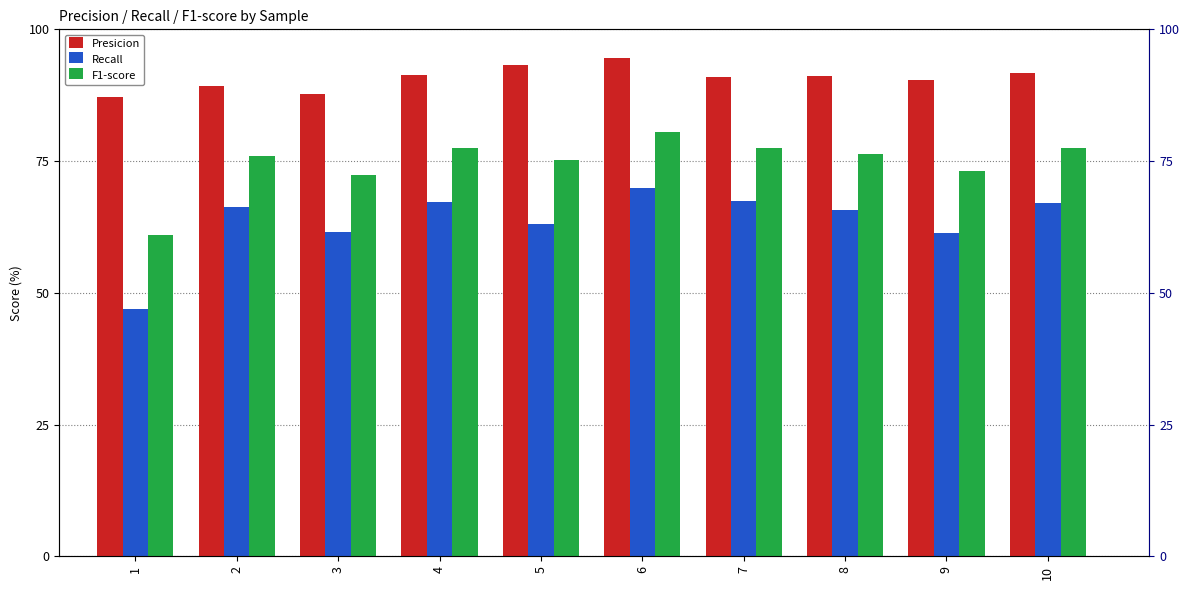

Count the number of categories in the chart.

10